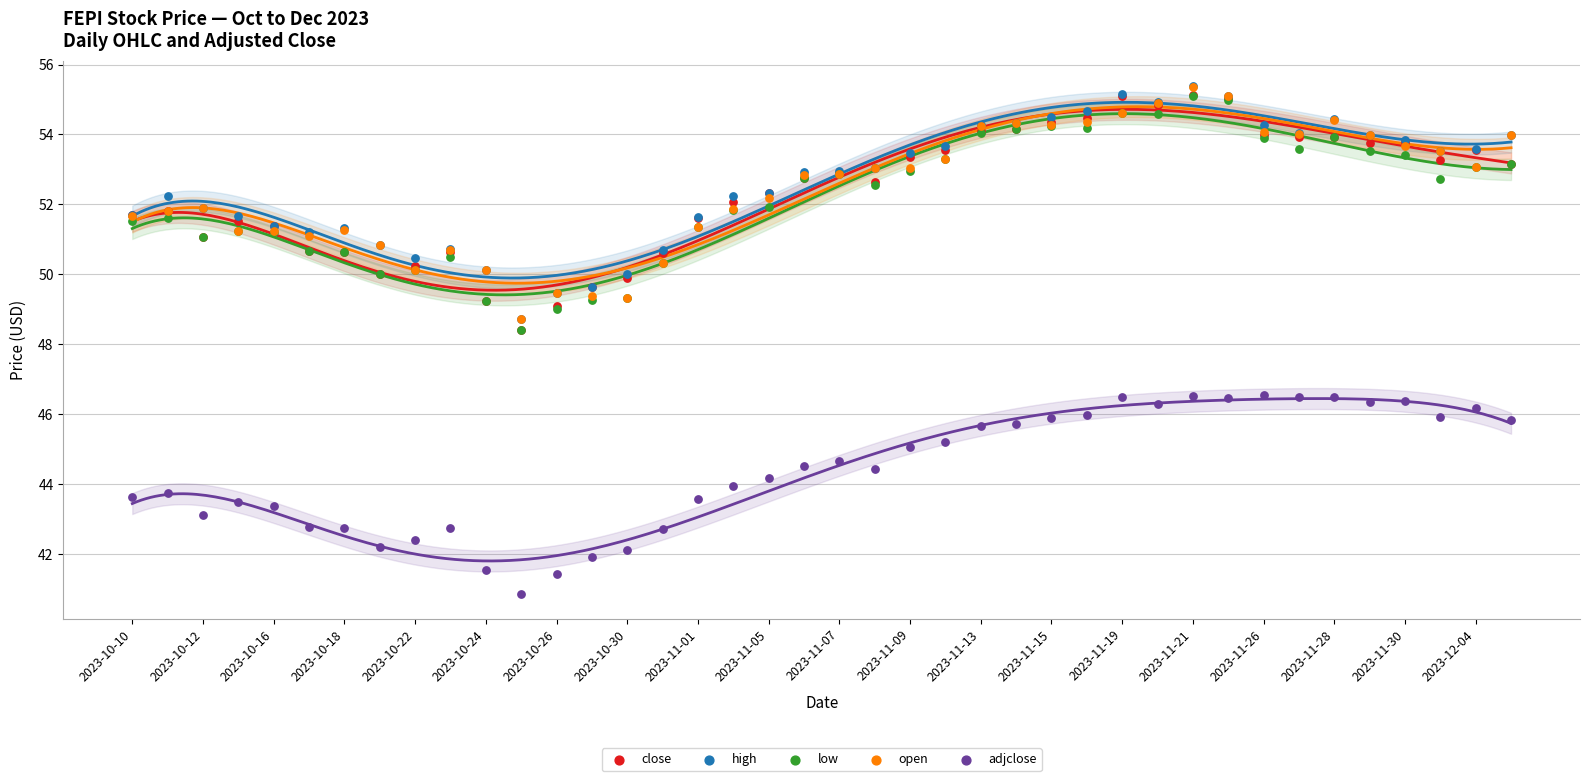

What are all the series names shown in the legend?

close, high, low, open, adjclose